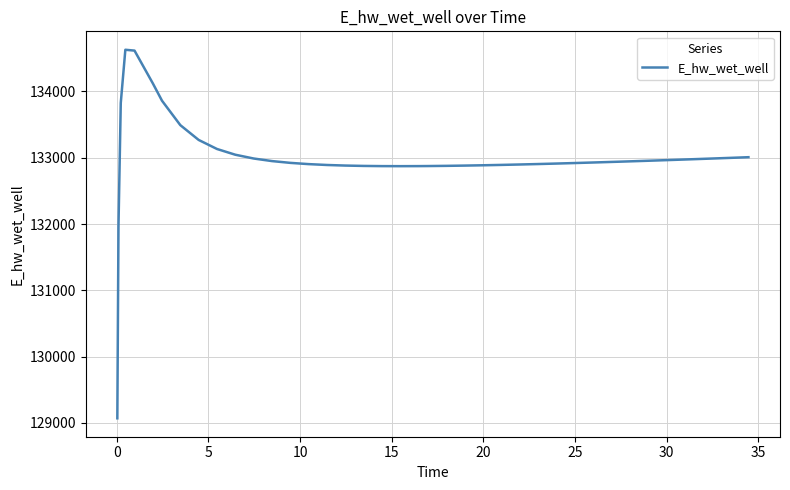

Is this an area chart (filled region under the line)?

No